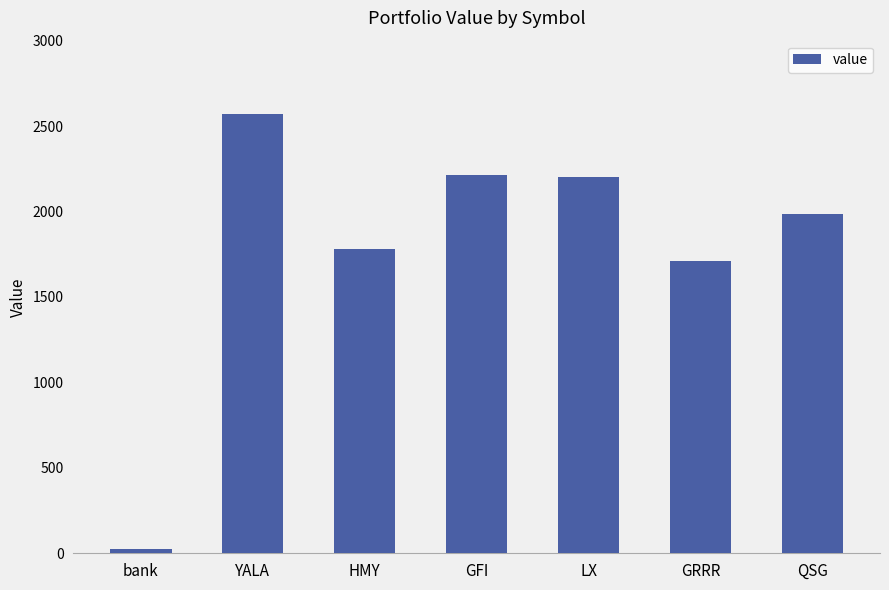

What is the ratio of the value at QSG to the value at YALA?

0.8